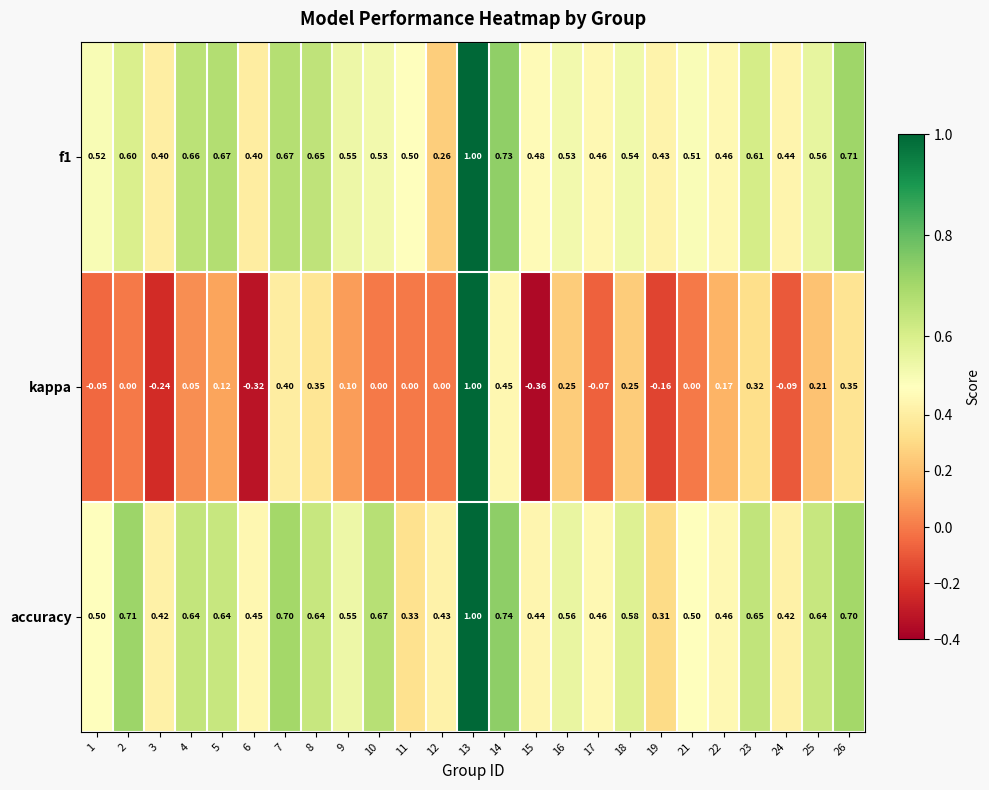

Between 9 and 26, which series saw the biggest shift?

kappa